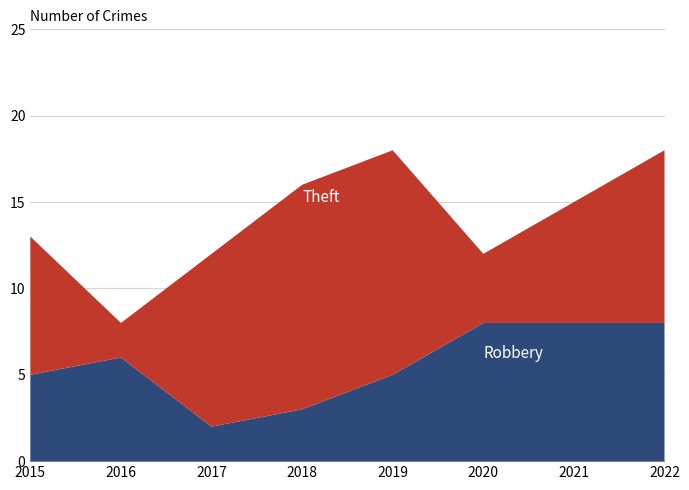

Reading right to left, transcribe all the data shown in this chart.

Robbery: 8	8	8	5	3	2	6	5
Theft: 10	7	4	13	13	10	2	8